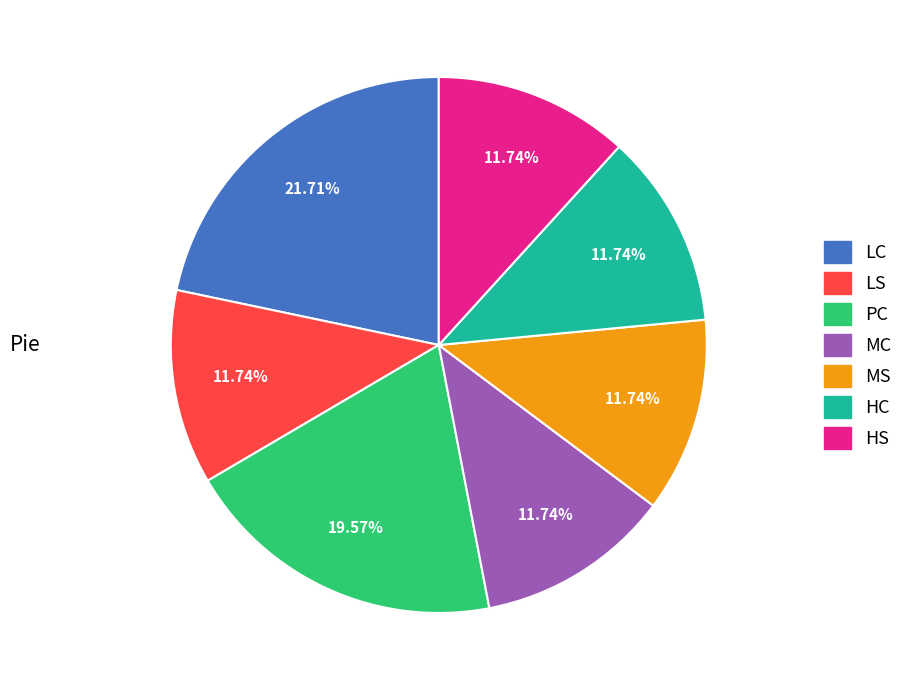

The HC slice represents 12% of the pie. True or false?

True